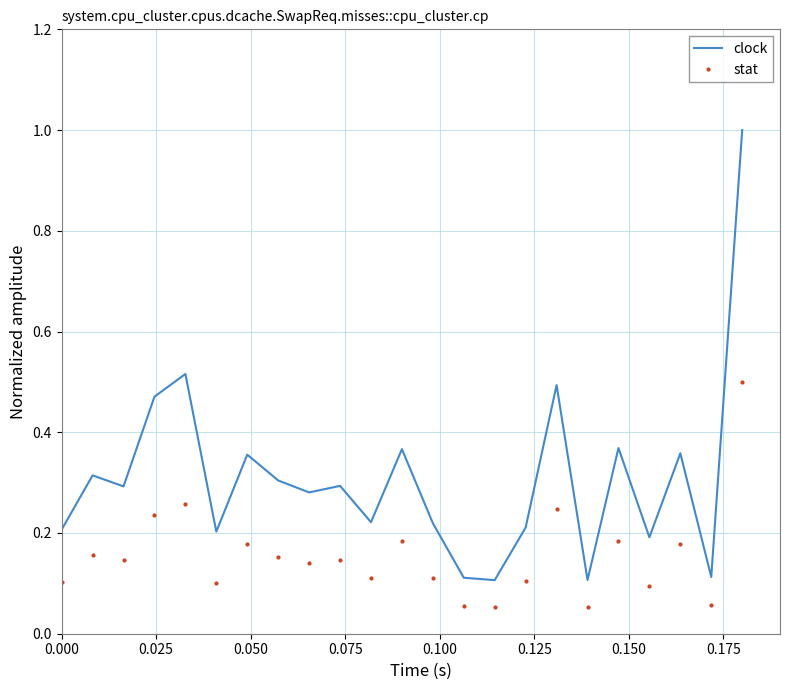

Which series has the widest spread of values?

clock